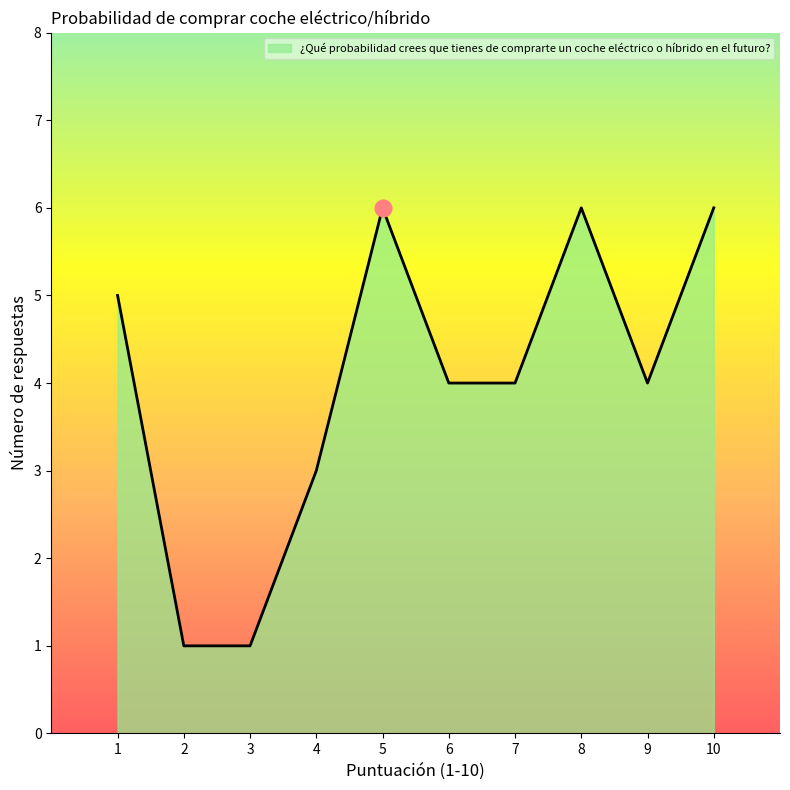

How many lines are shown in the chart?

1